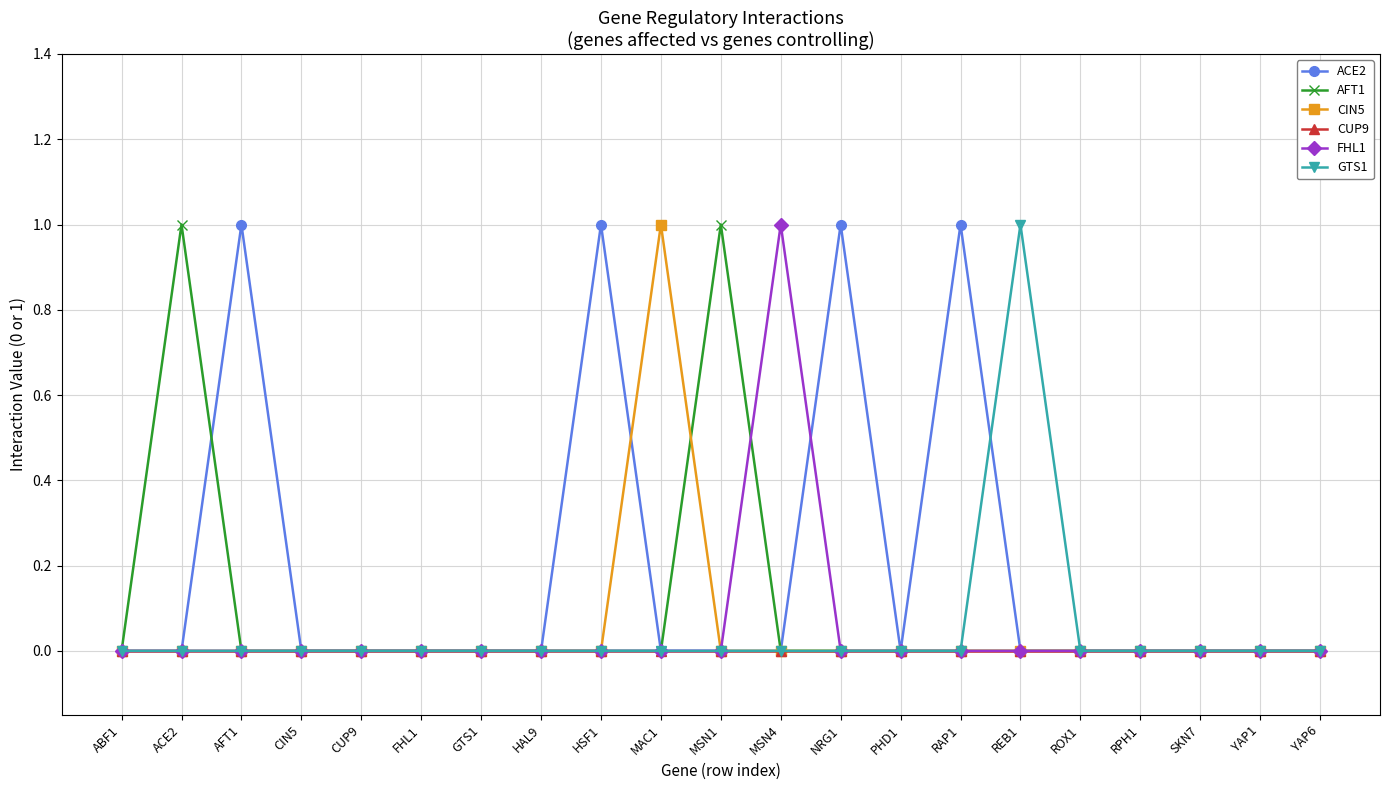

True or false: AFT1 has a value of -1 at REB1.

False